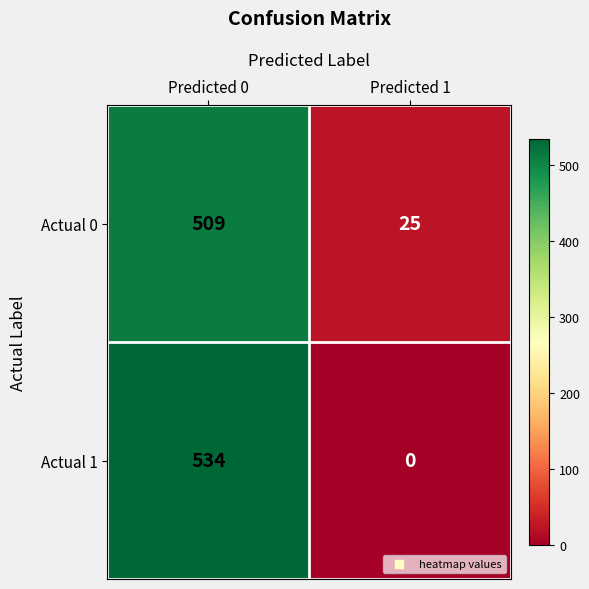

Count the number of categories in the chart.

2